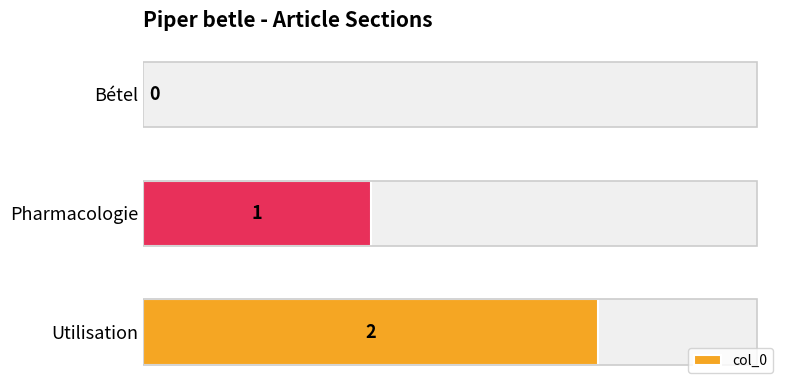

Are the bars grouped side by side (vs. stacked)?

No